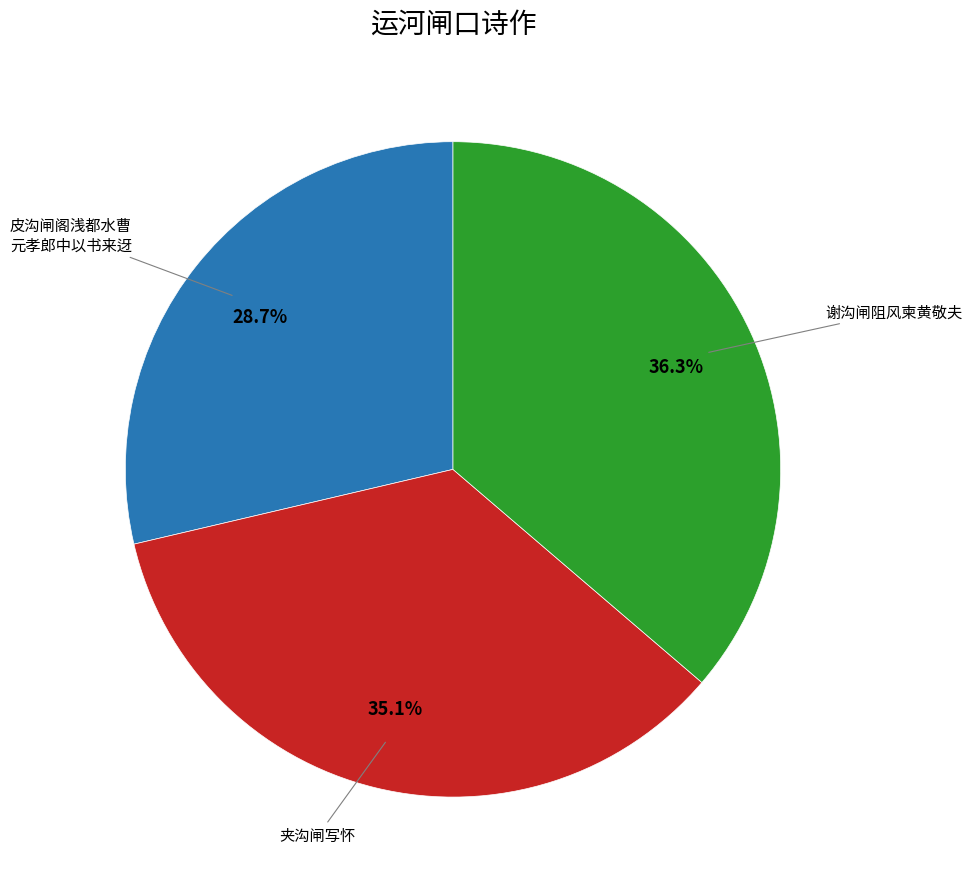

Is there any slice that represents more than half of the pie?

No